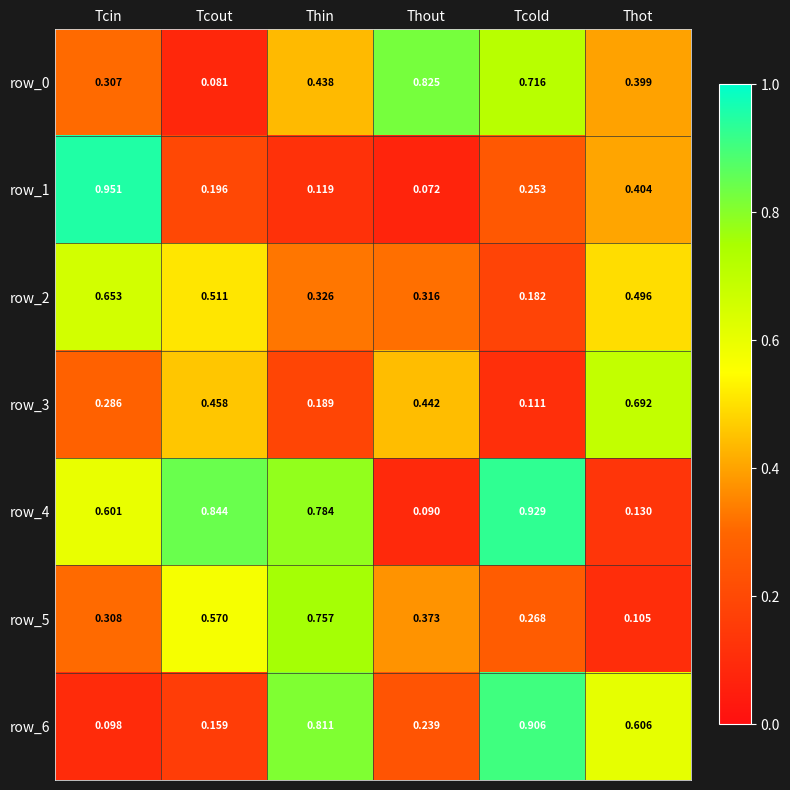

The row_0 series shows 0.2 at Thin. True or false?

False